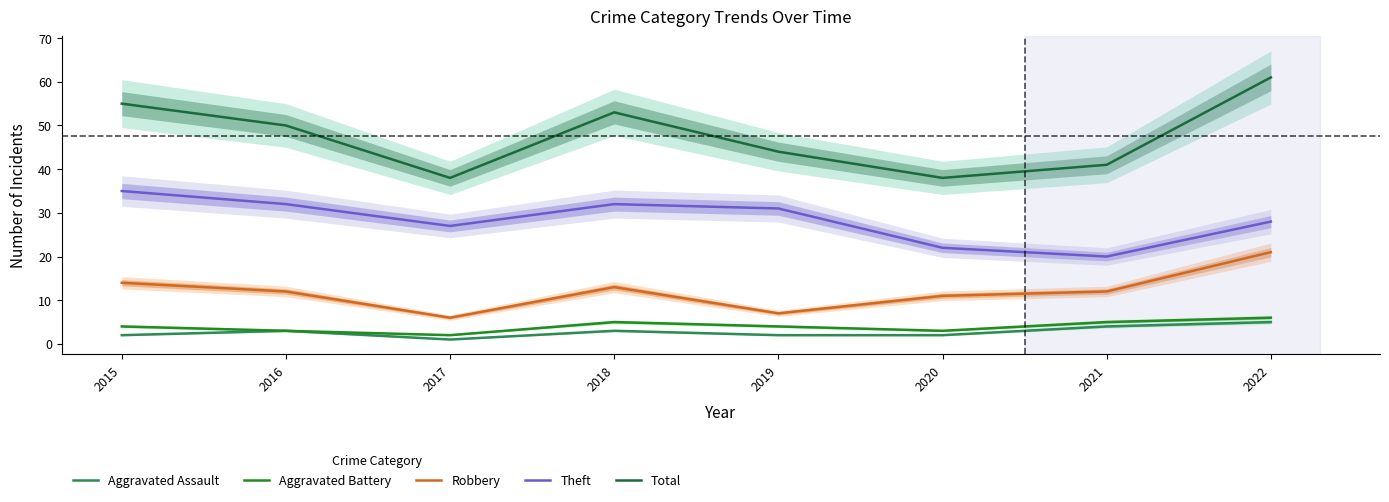

What is the difference between the second highest and minimum values in the Robbery series?

8